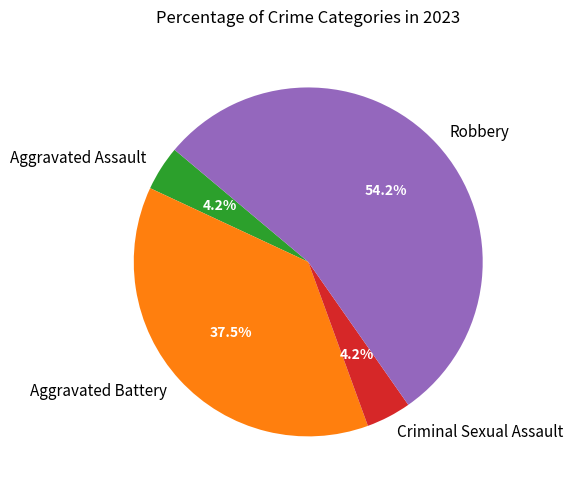

True or false: Aggravated Battery accounts for 30% of the total.

False